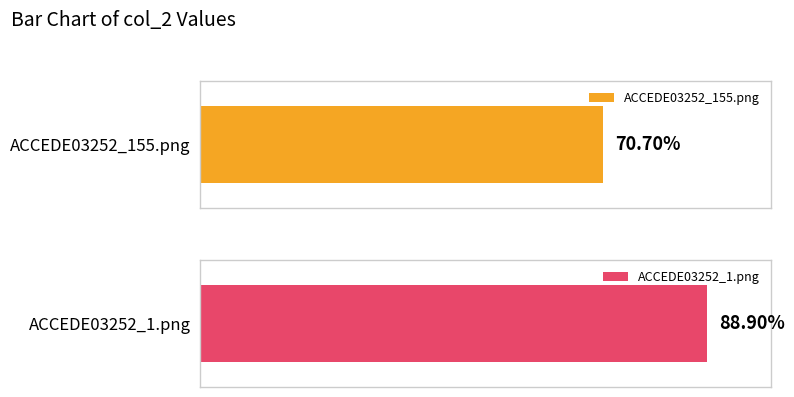

Read the value at ACCEDE03252_155.png.

0.7